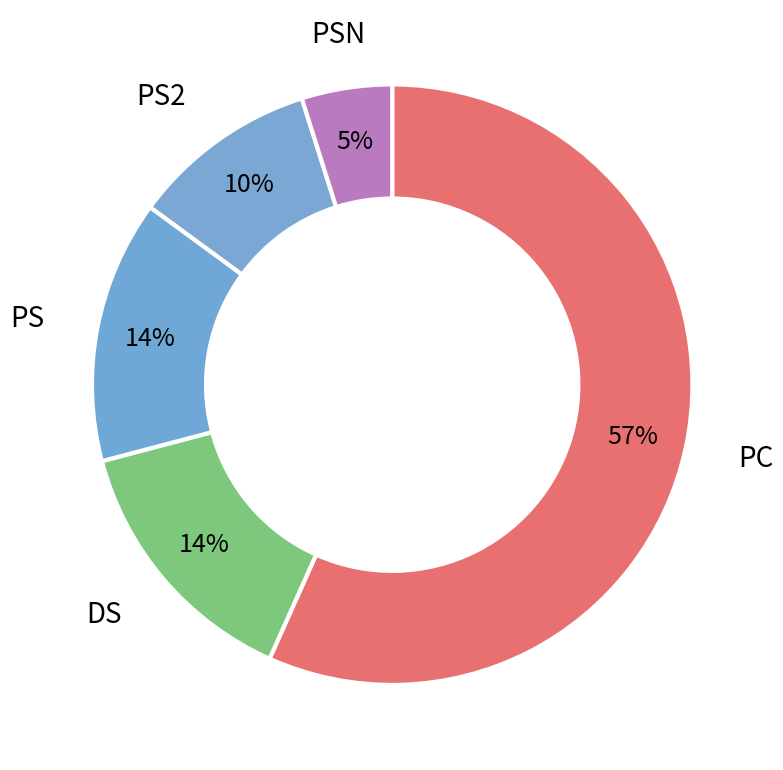

To the nearest percent, what portion does PC represent?

57%